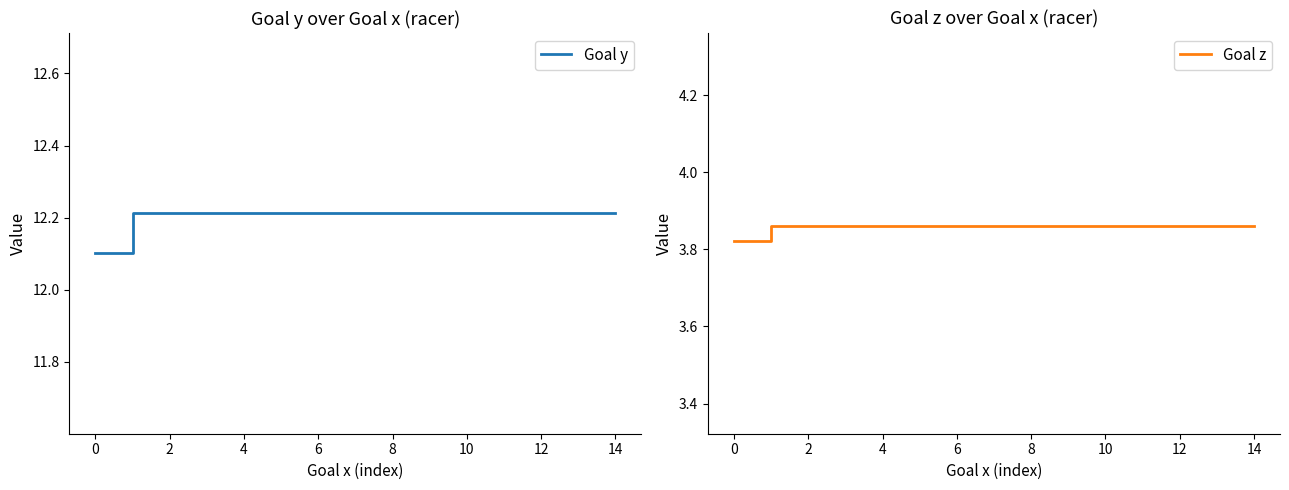

List the series in order of their overall mean, highest first.

Goal y, Goal z